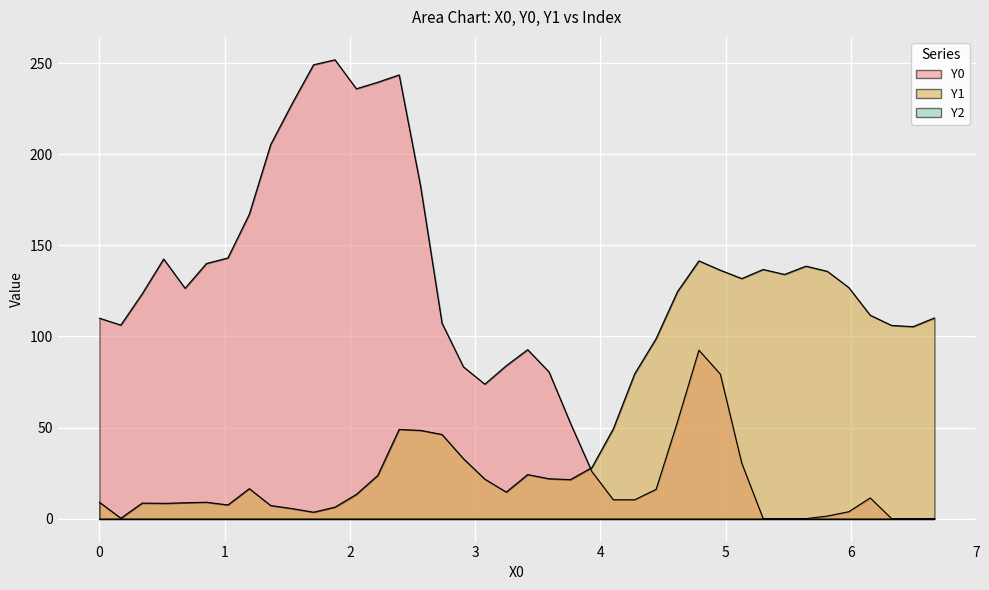

Which series has the widest spread of values?

Y0